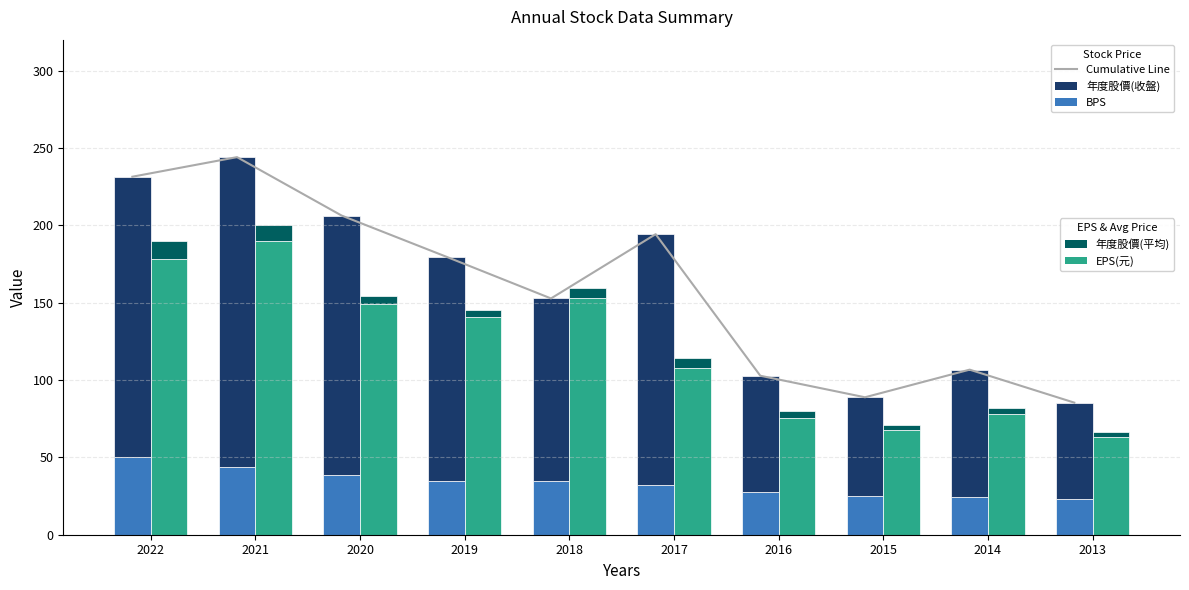

Between 2019 and 2018, which series saw the biggest shift?

年度股價(收盤)